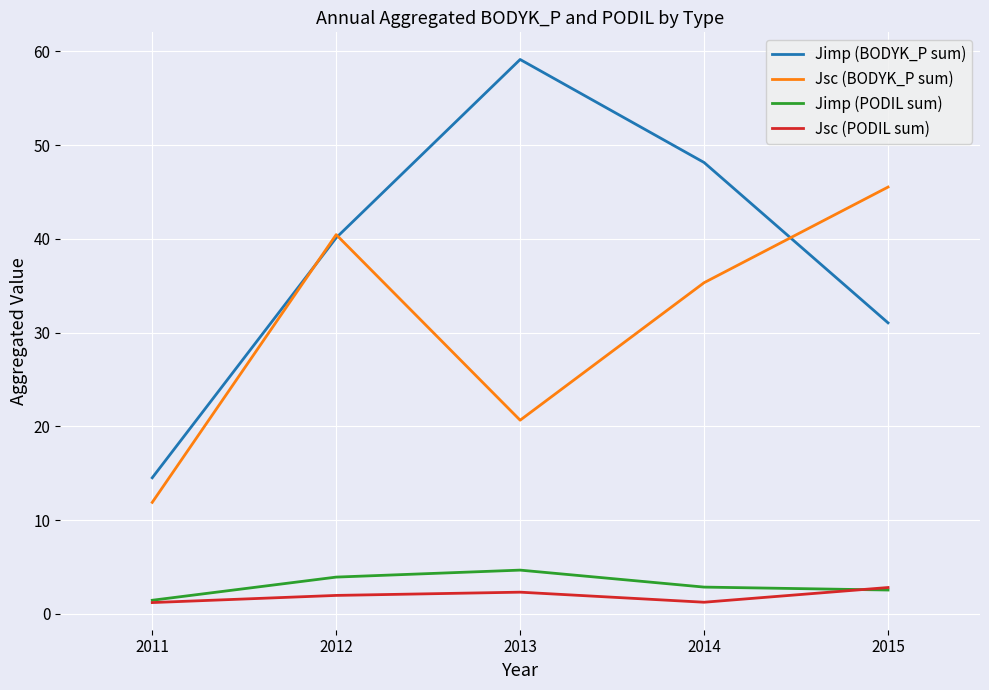

How many values in the Jimp (PODIL sum) series are below 2?

1